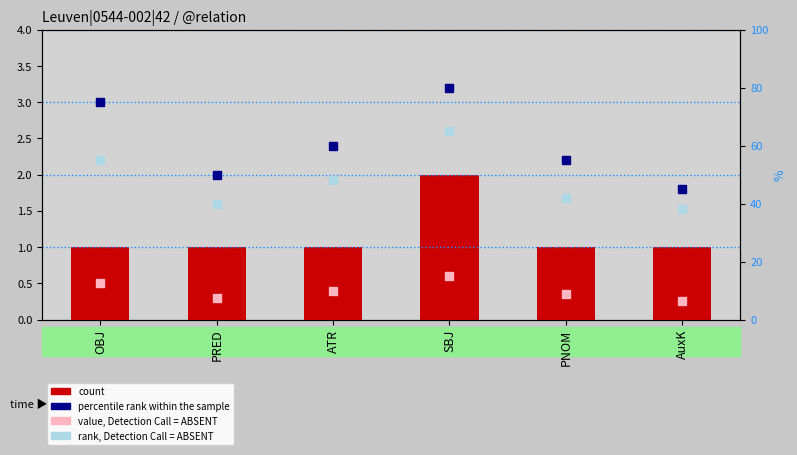

Which series contains the highest Y value?

percentile rank within the sample